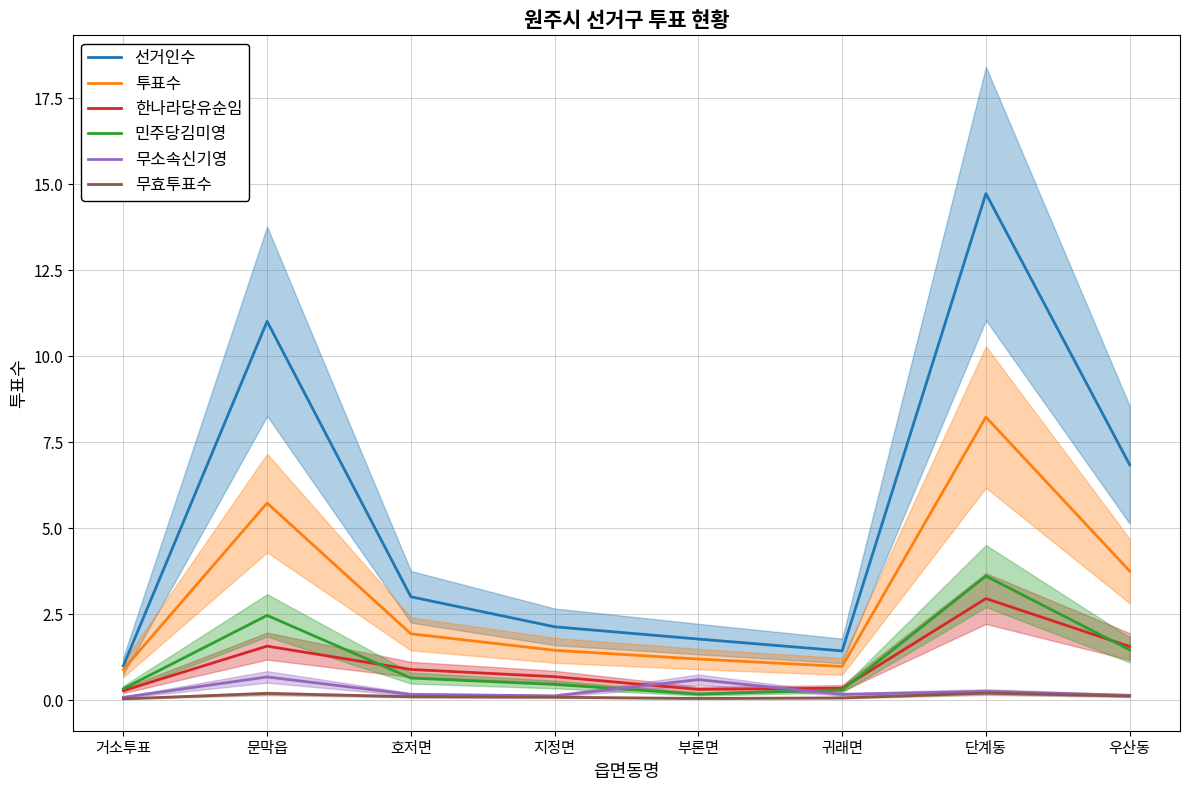

Where does the 투표수 series first go above 1?

문막읍